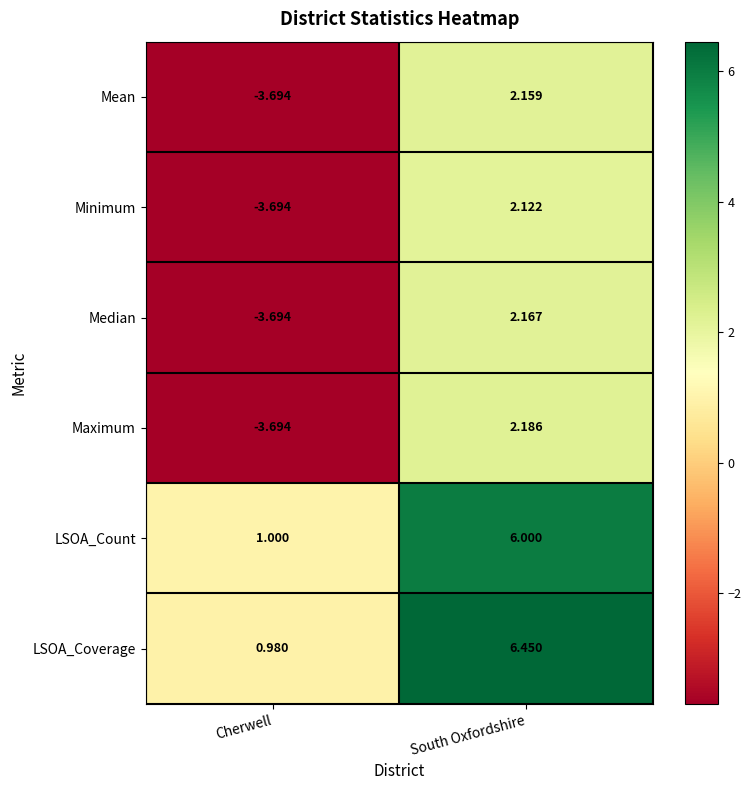

Which series has the largest total across all categories?

LSOA_Coverage